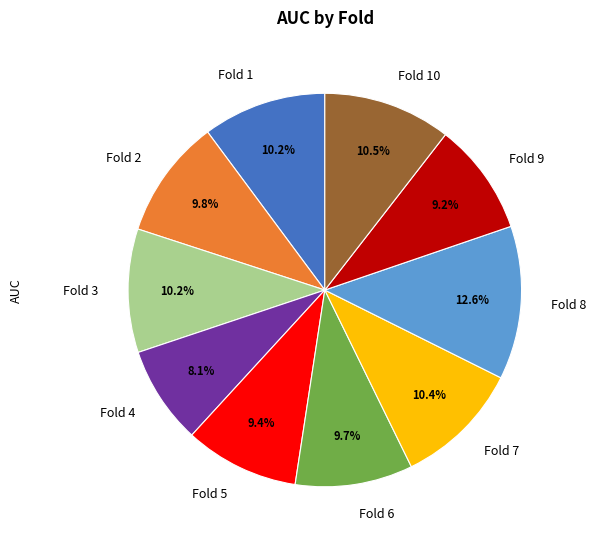

What percentage is NOT represented by Fold 1?

89.8%